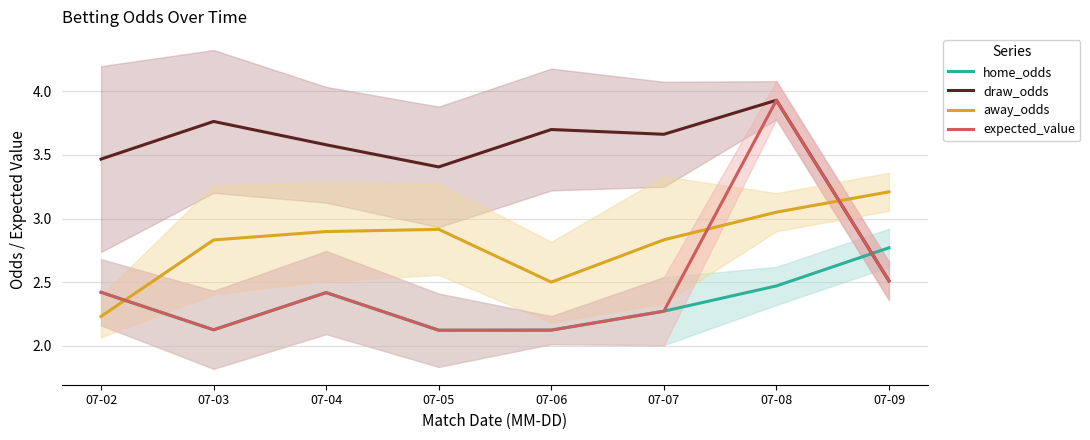

The value of expected_value at 07-03 is 0.9. True or false?

False